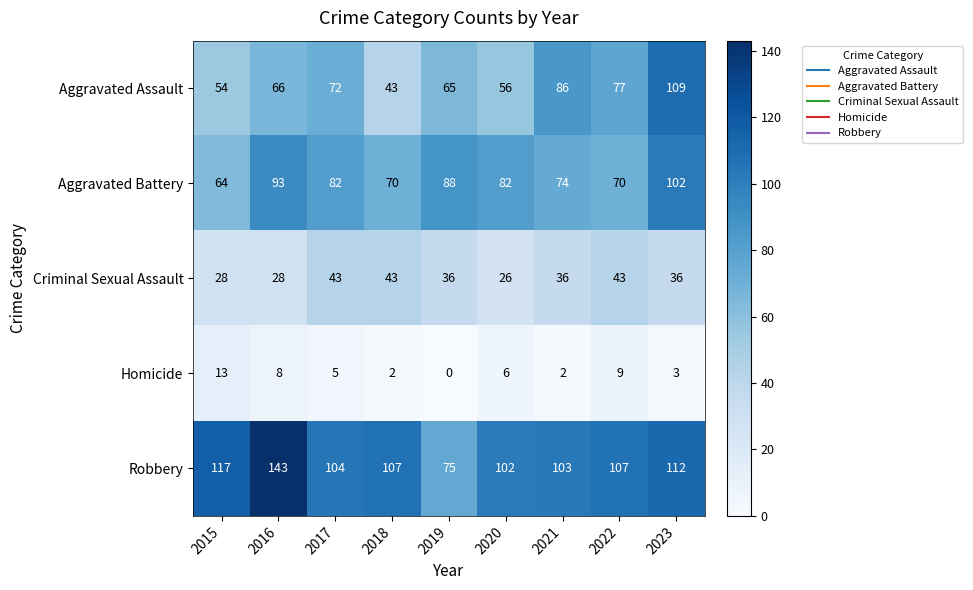

What is the difference between the Aggravated Assault values at 2023 and 2017?

37